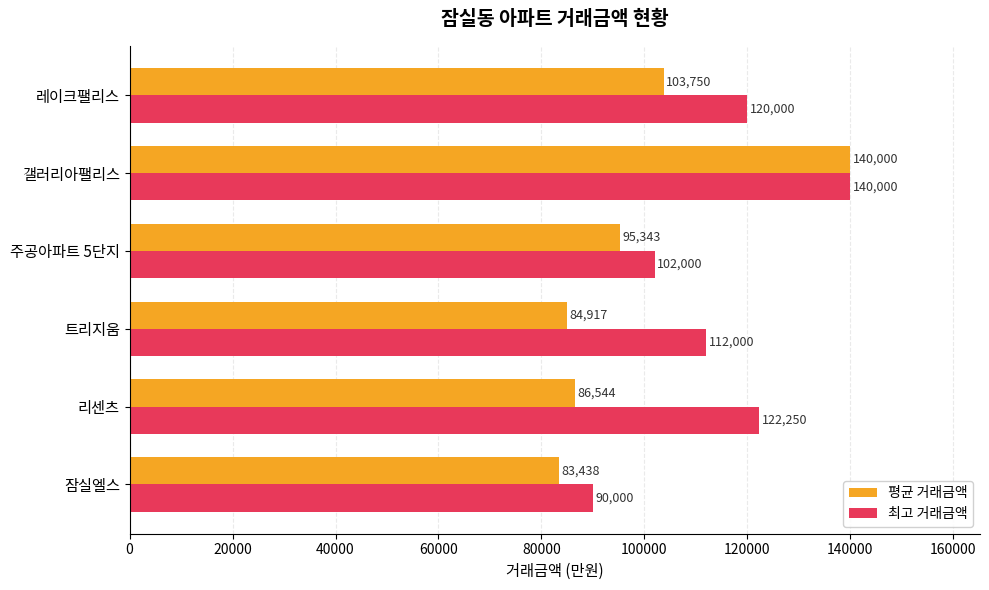

Which series has the largest total across all categories?

최고 거래금액